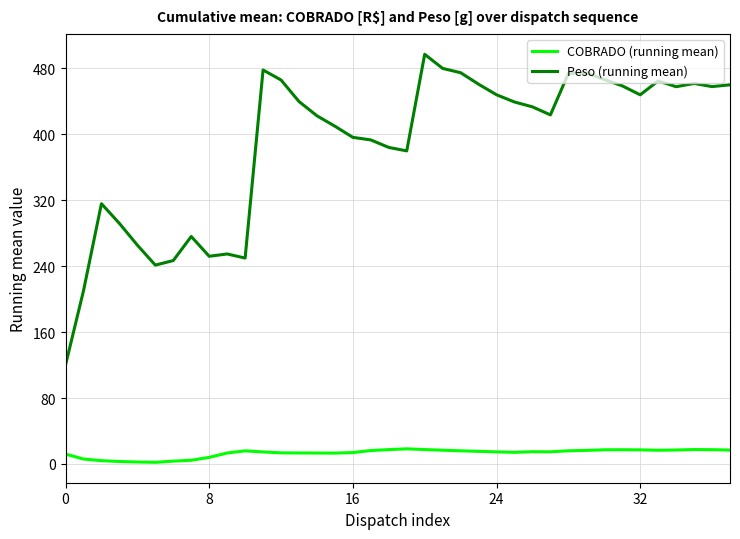

What is the maximum value for Peso (running mean)?

496.9